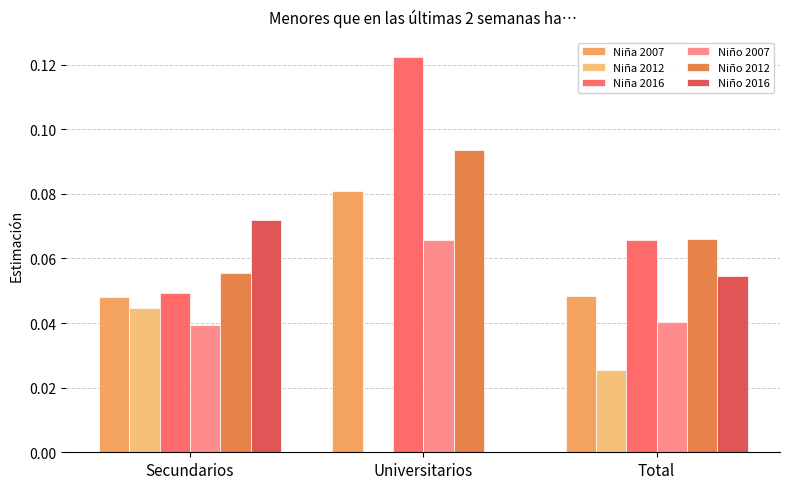

List the labels in order of Niño 2007 value, largest first.

Universitarios, Total, Secundarios